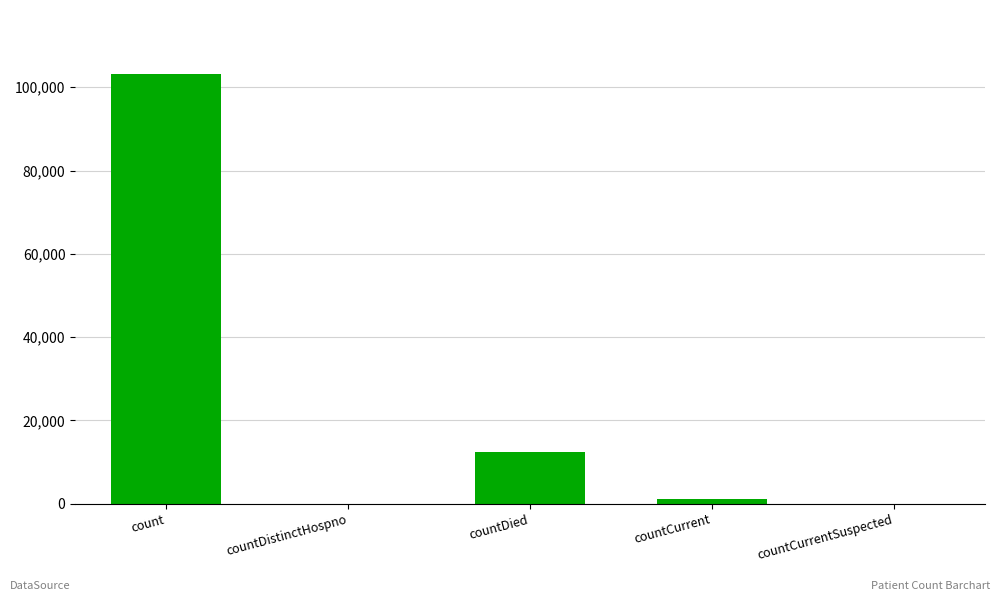

What is the change in value from count to countCurrent?

-102003